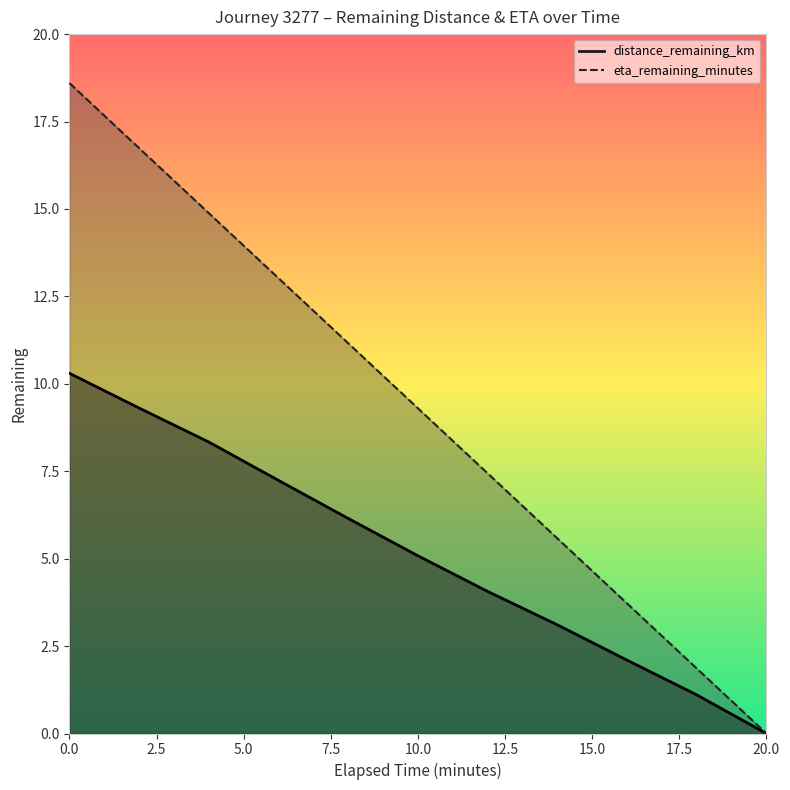

The value of eta_remaining_minutes at 8.0 is 11.2. True or false?

True